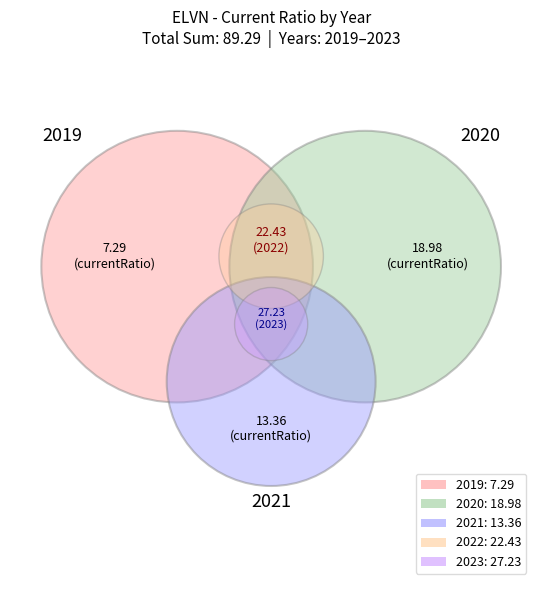

Is there a majority slice in this chart?

No